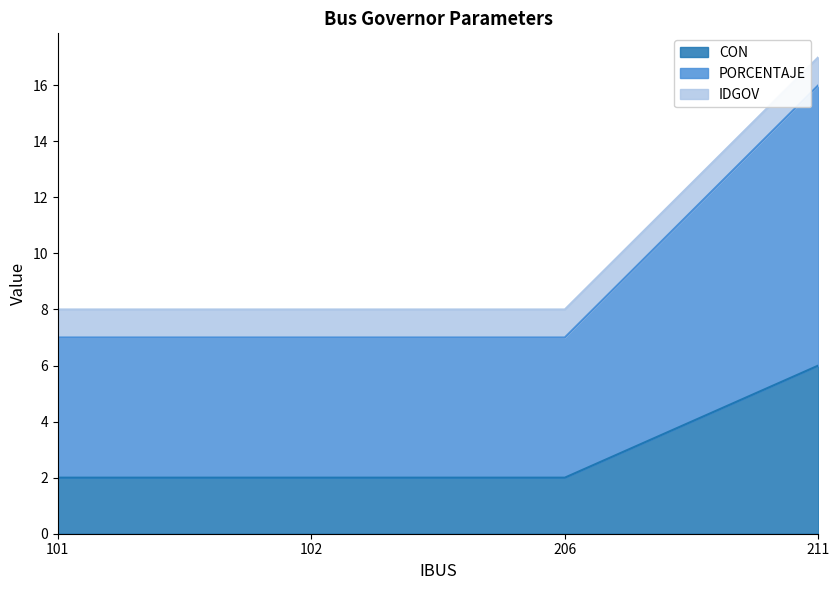

Does the chart have visible grid lines?

No